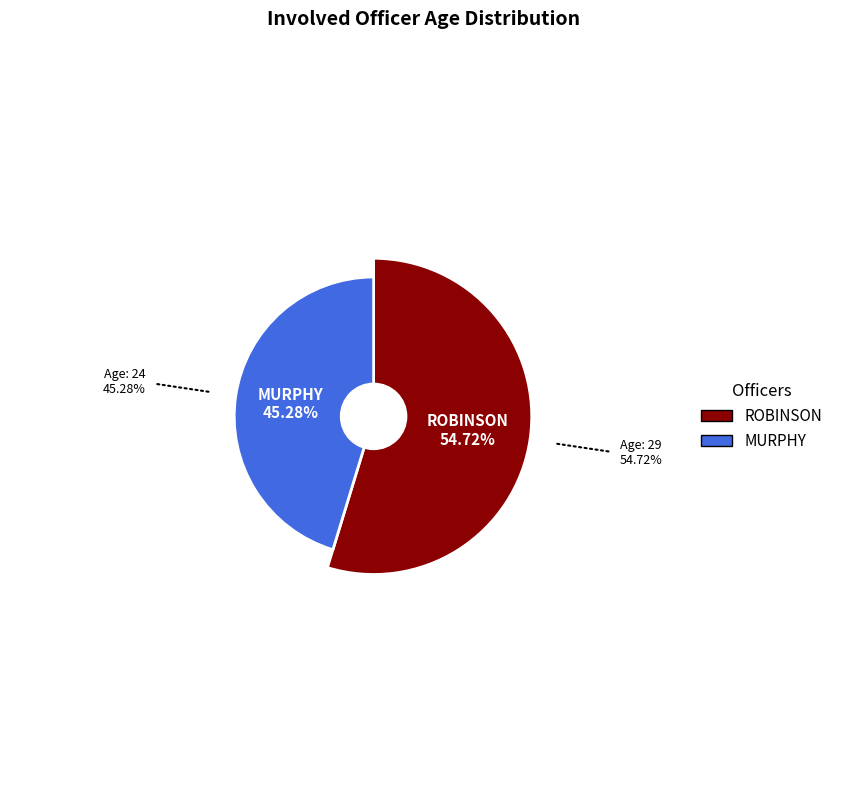

To the nearest percent, what is the difference between the ROBINSON and MURPHY slice percentages?

9%